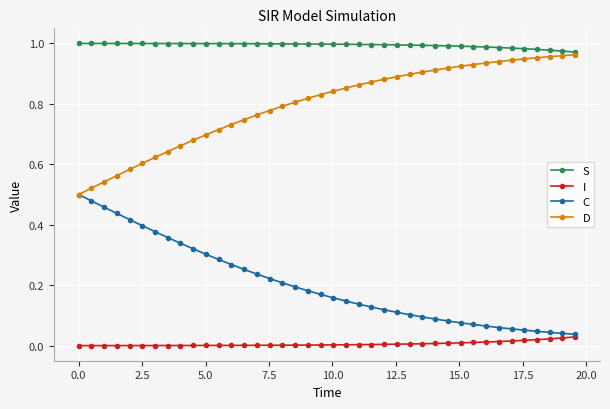

Rank the series by their average value, from lowest to highest.

I, C, D, S